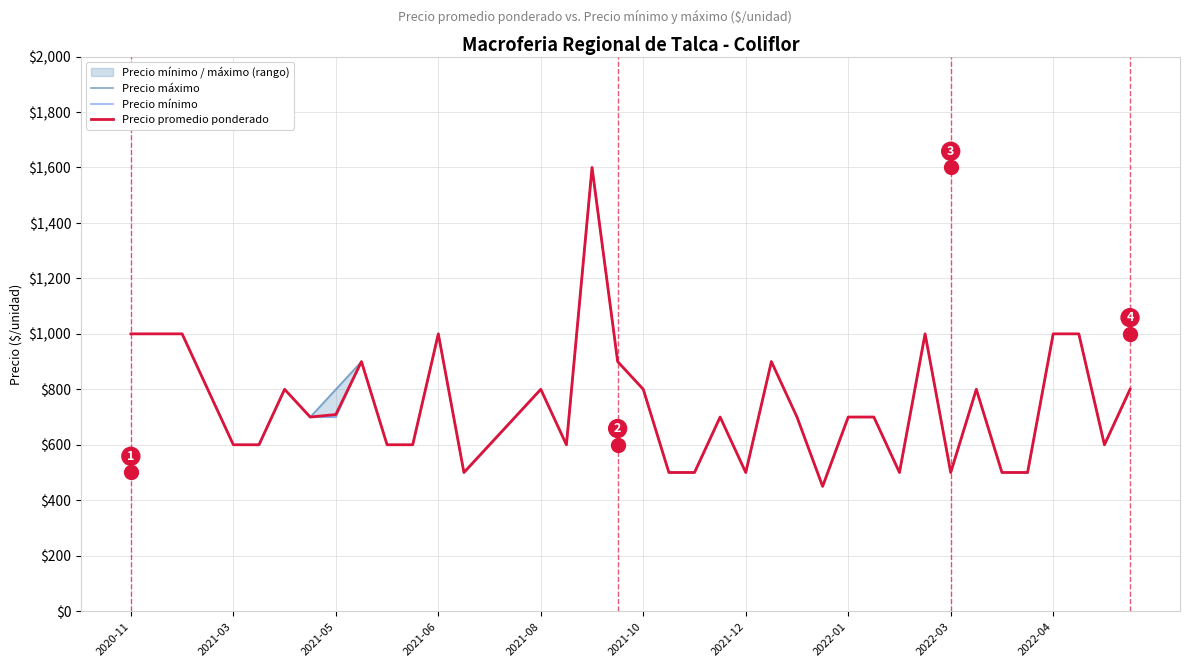

What is the total value across all series at 11?

1800